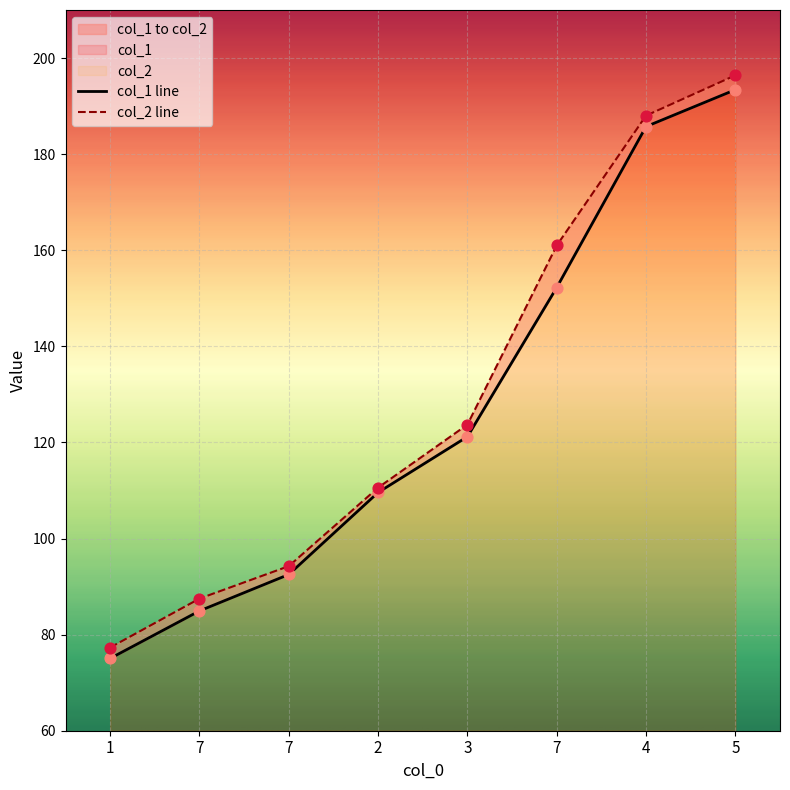

What is the total value across all series at 1?

152.4